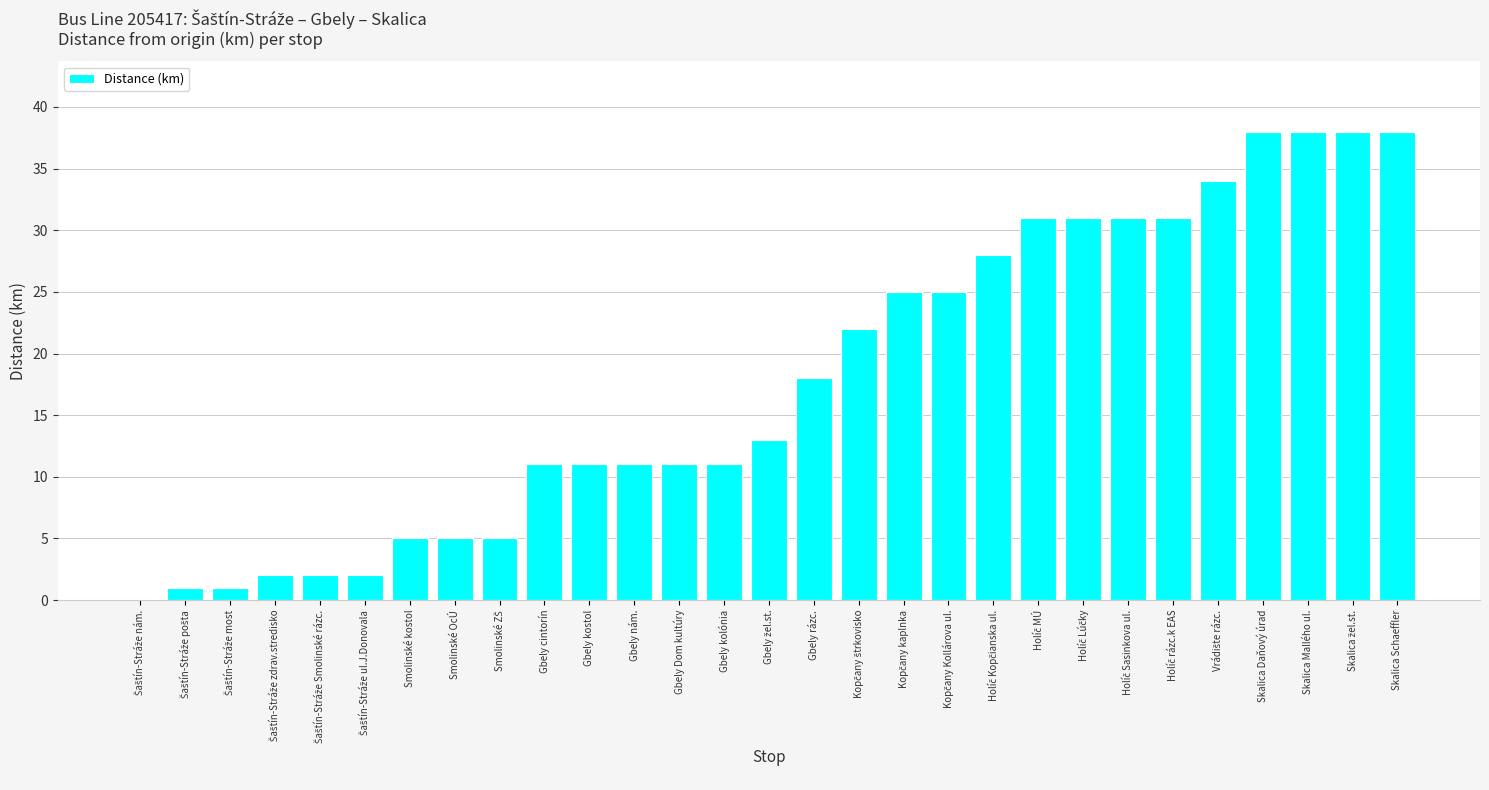

Are the bars grouped side by side (vs. stacked)?

No